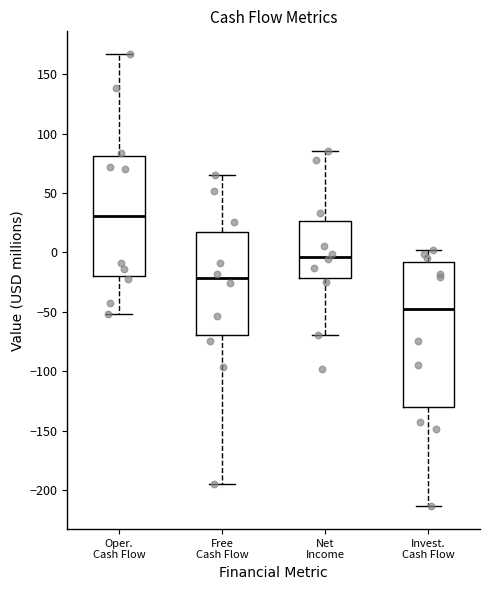

Comparing the boxes themselves (not the whiskers), which one is the tallest?

Invest. Cash Flow